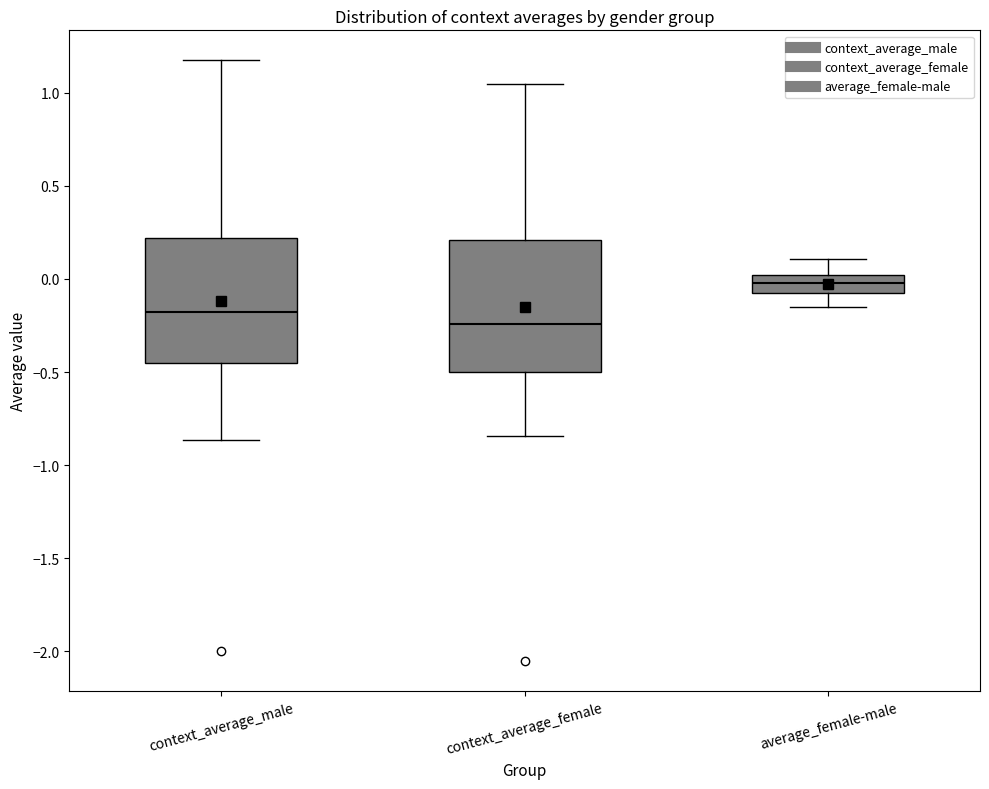

Reading left to right, read every box against the y-axis: the position of its median line, the range the box covers, and the ends of its whiskers. The values are not printed on the chart, so give them approximately, as read against the axis.

context_average_male: median -0.20, box -0.45 to 0.20, whiskers -0.85 to 1.15
context_average_female: median -0.25, box -0.50 to 0.20, whiskers -0.85 to 1.05
average_female-male: median 0.00 (inside the box), box -0.10 to 0.00, whiskers -0.15 to 0.10